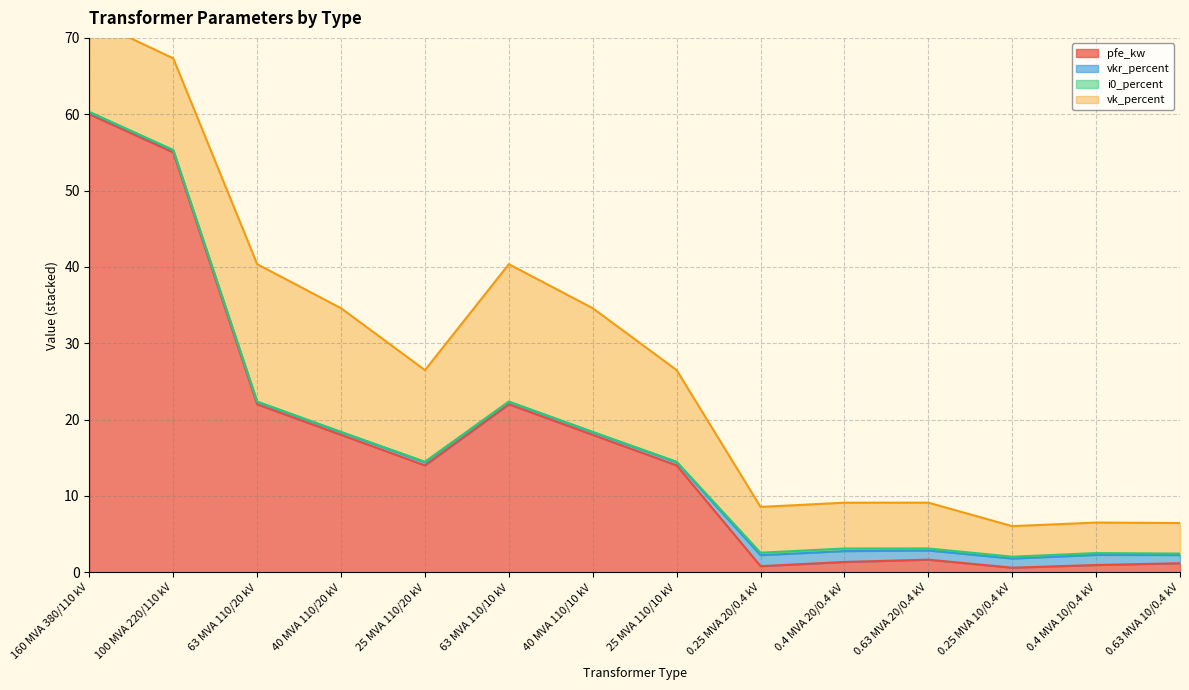

What is the value of the vk_percent point at the 4th from the left?

16.2